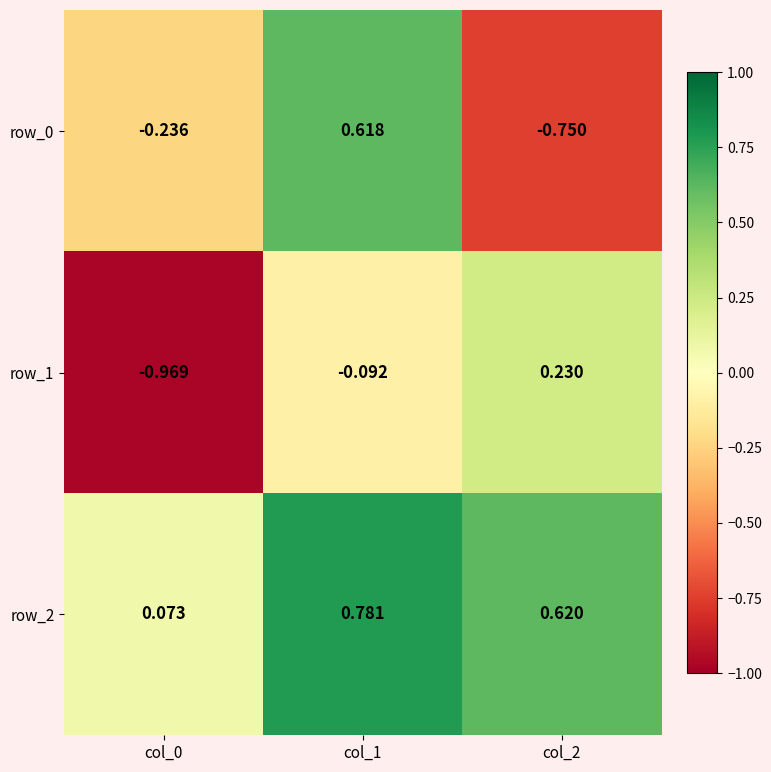

Is the value of row_2 at col_2 greater than the value of row_1 at col_2?

Yes